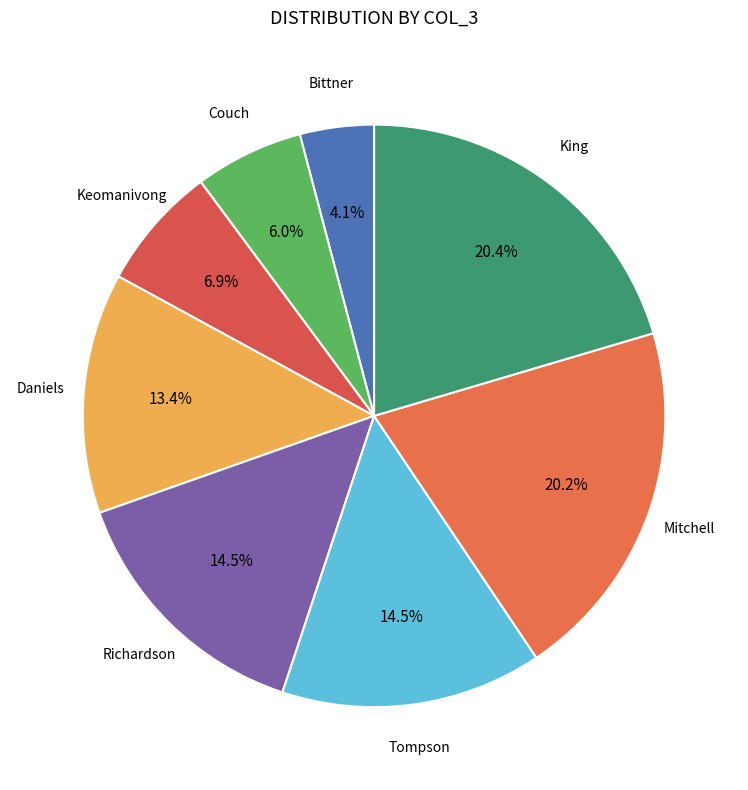

How many slices are in this pie chart?

8